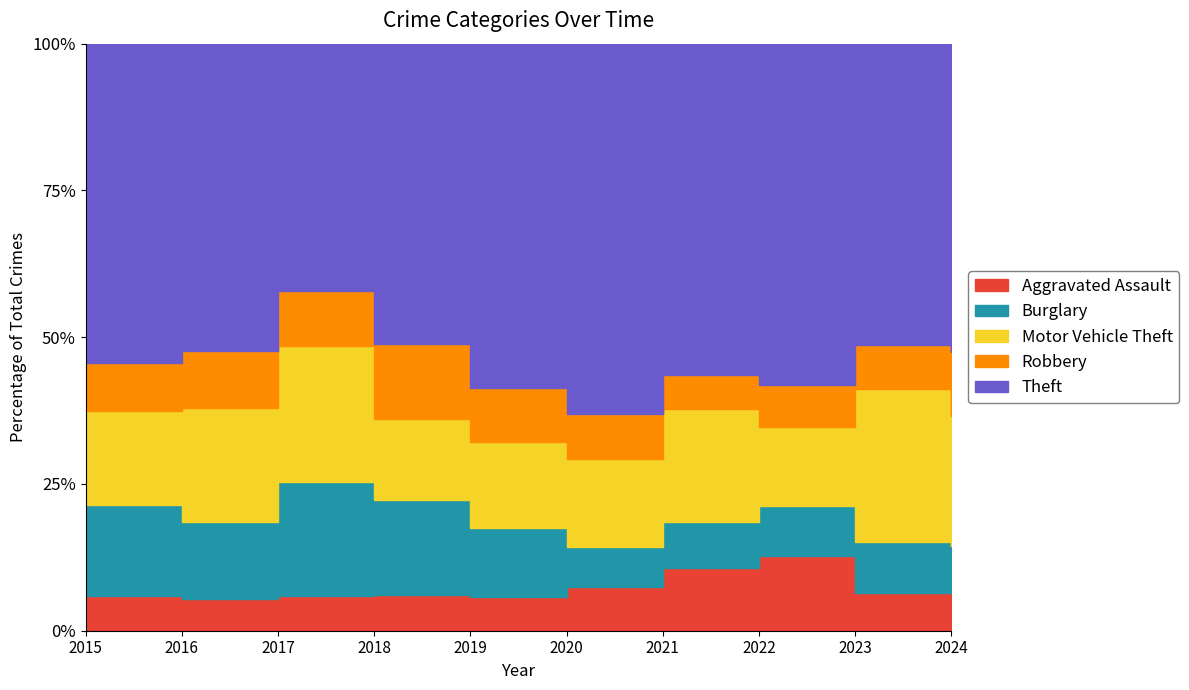

True or false: Robbery and Burglary cross at least once.

True